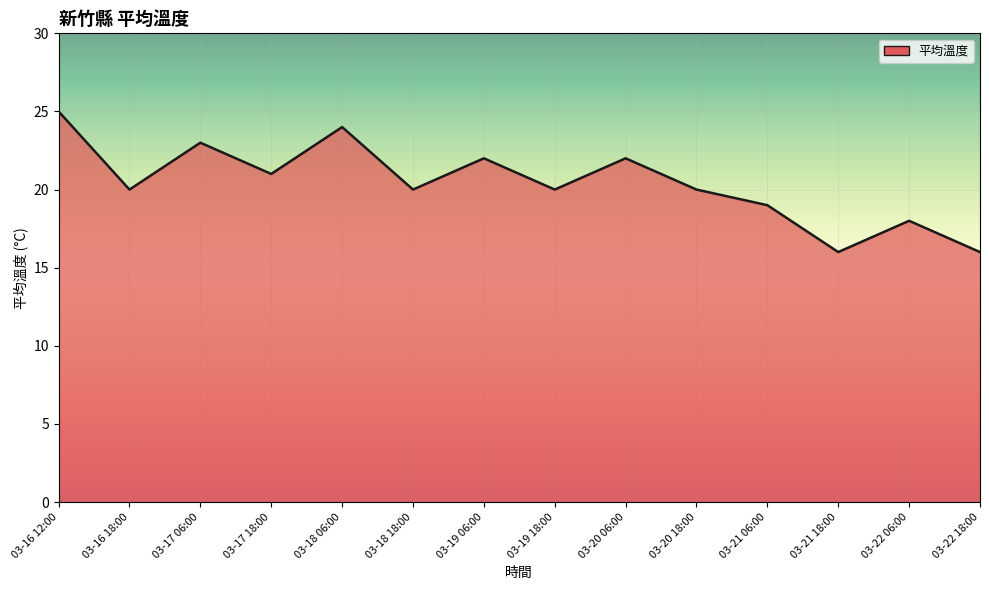

The chart shows a value of 18 at 03-22 06:00. True or false?

True